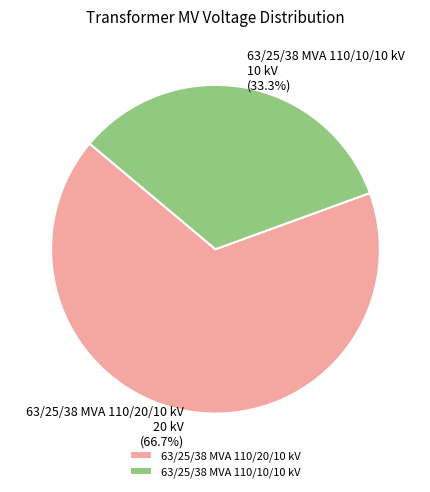

Count the number of slices in the pie.

2